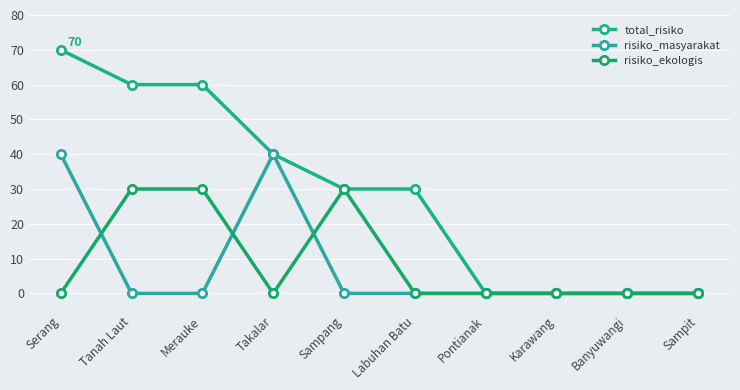

Which category has the lowest value in the risiko_masyarakat series?

Tanah Laut